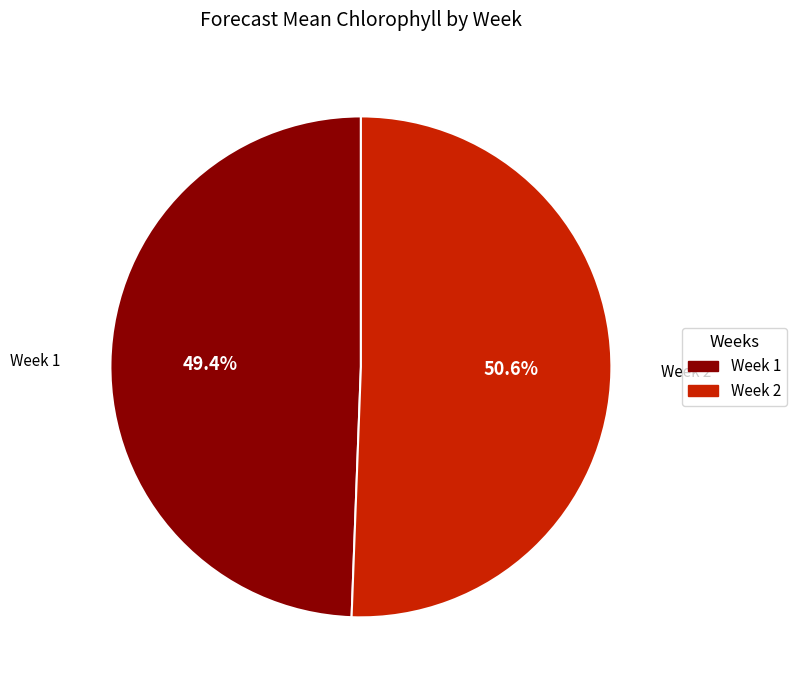

The Week 2 slice represents 51% of the pie. True or false?

True